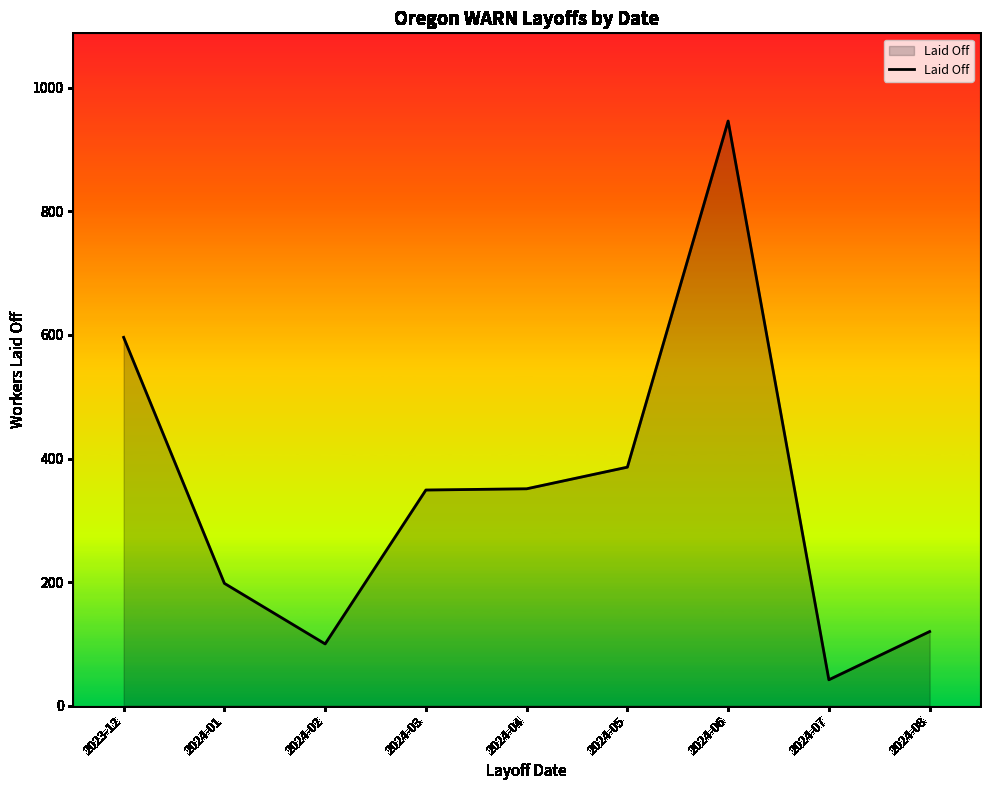

What is the change in value from 2024-02 to 2024-08?

+20